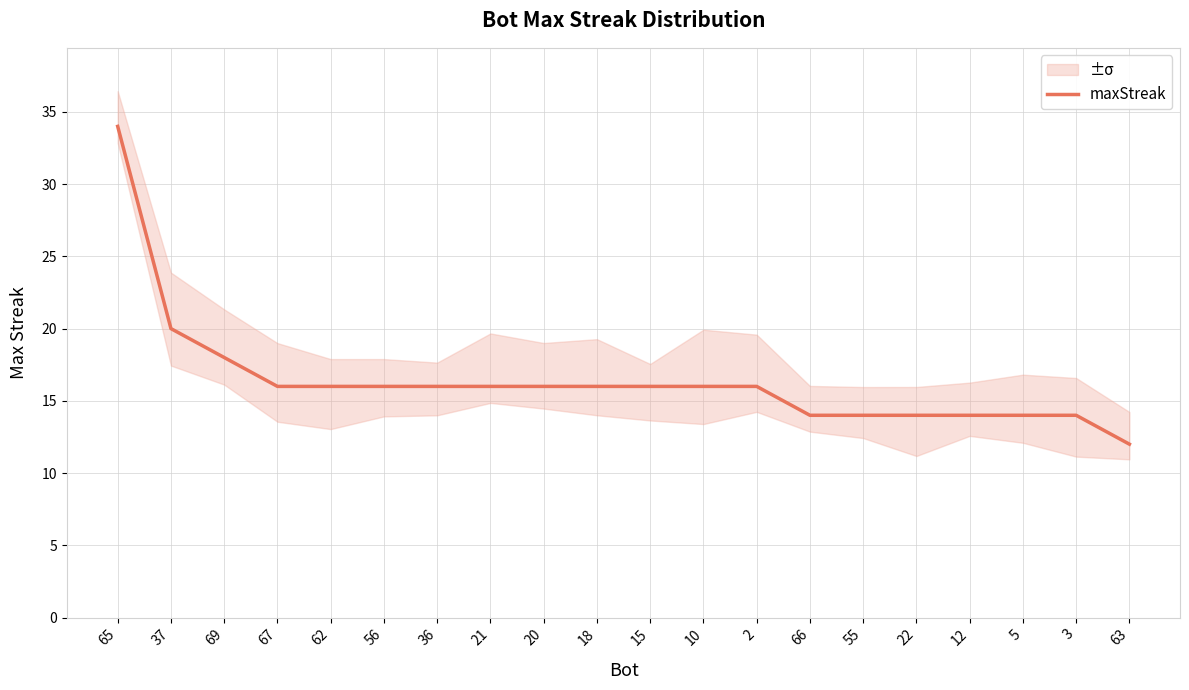

Rank the categories by value from highest to lowest.

65, 37, 69, 67, 62, 56, 36, 21, 20, 18, 15, 10, 2, 66, 55, 22, 12, 5, 3, 63